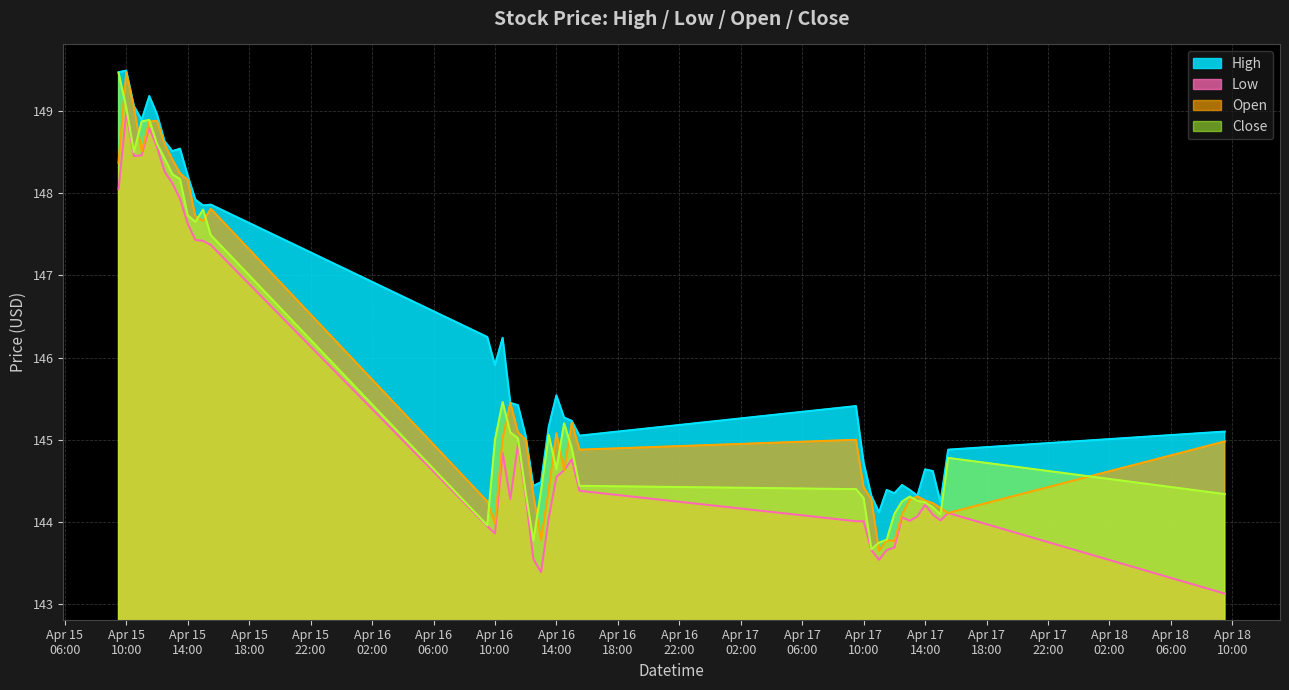

Which series changed the most between 2024-04-15 10:30:00 and 2024-04-16 13:30:00?

Open